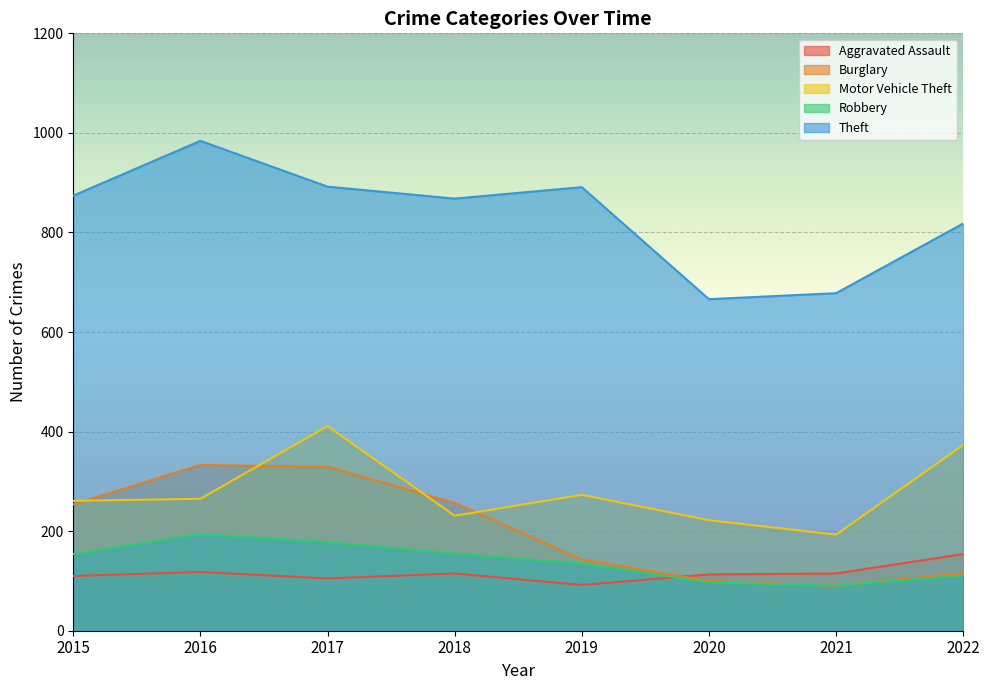

What is the value of the Burglary point at the 3rd from the left?

329